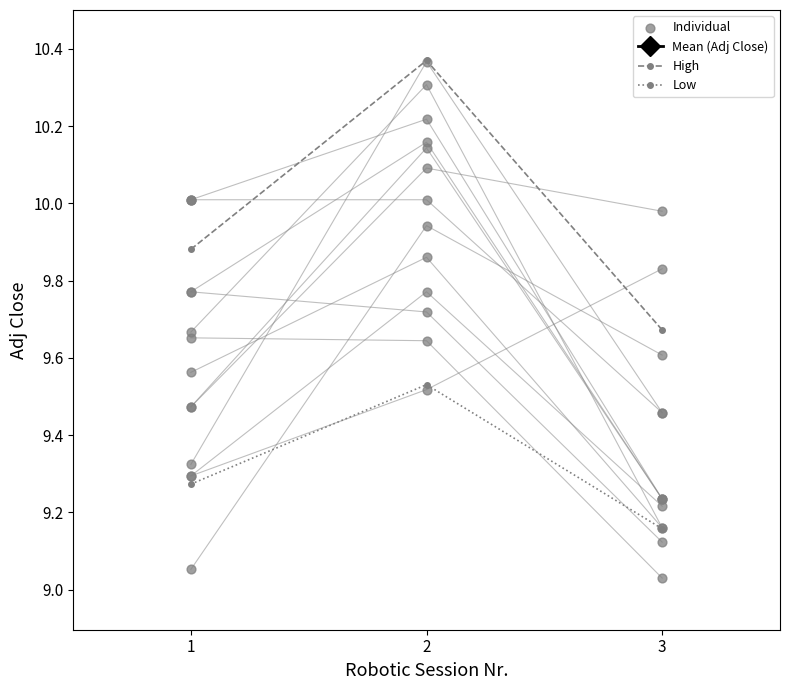

True or false: Low has a value of 16.0 at 2.

False